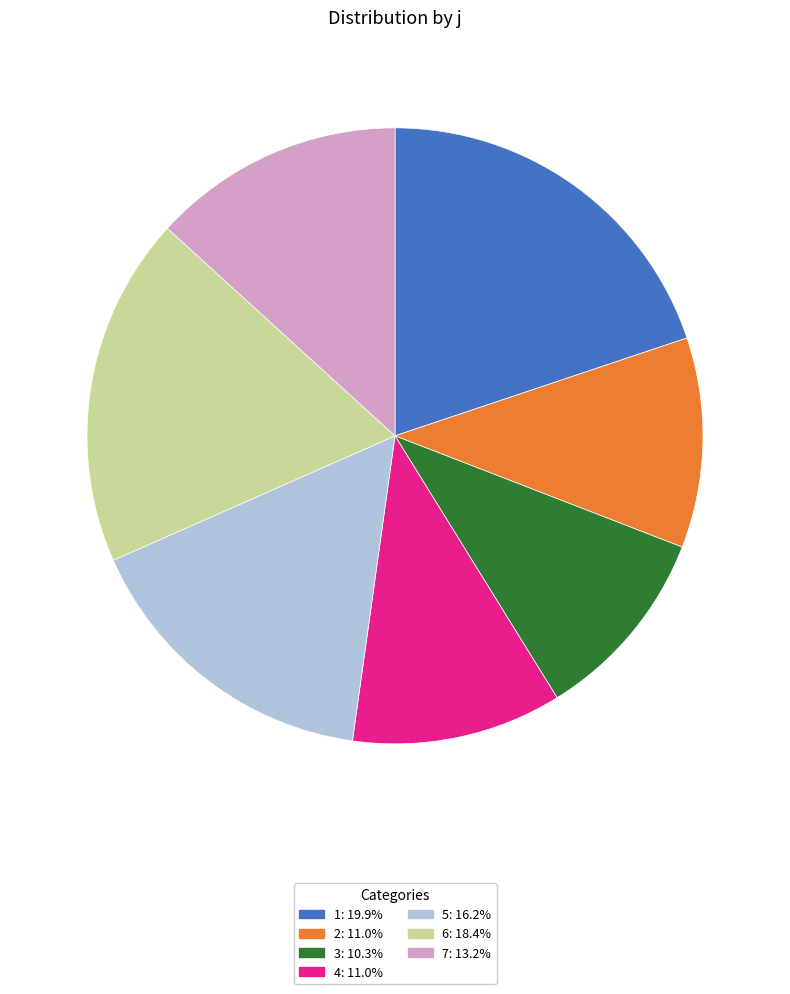

How many slices are in this pie chart?

7